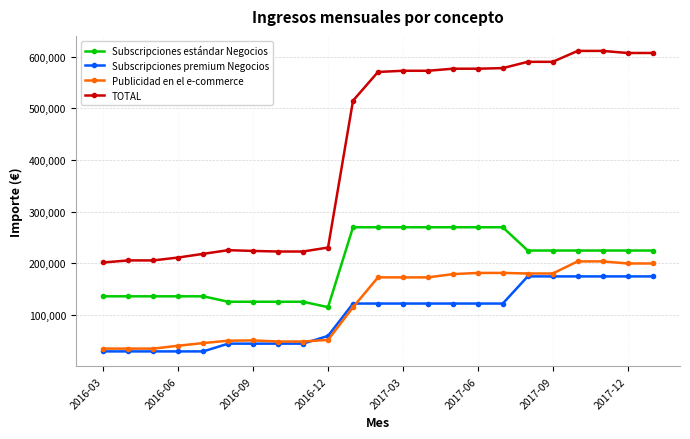

True or false: Subscripciones premium Negocios and TOTAL cross at least once.

False